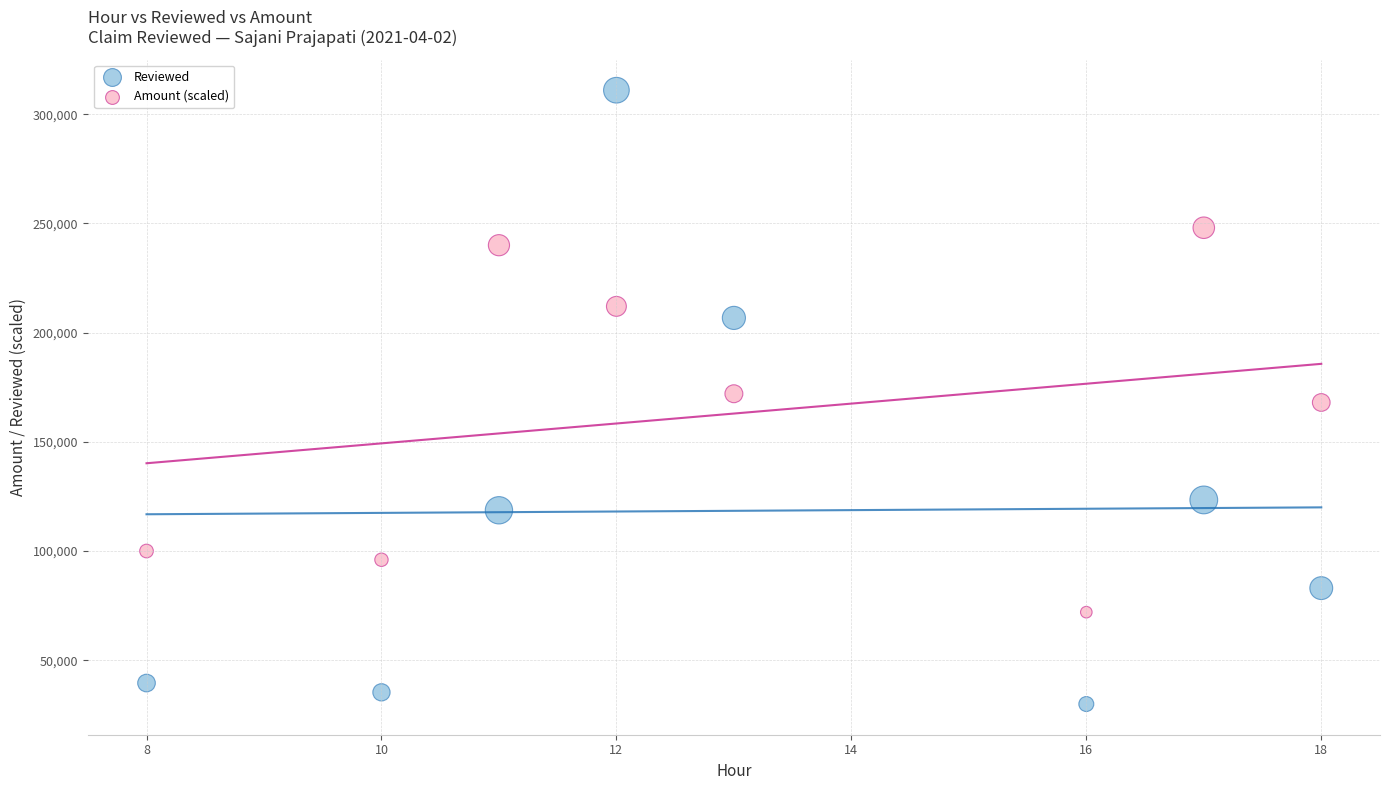

In the Amount (scaled) series, what Y value is closest to 160000?

168000.0